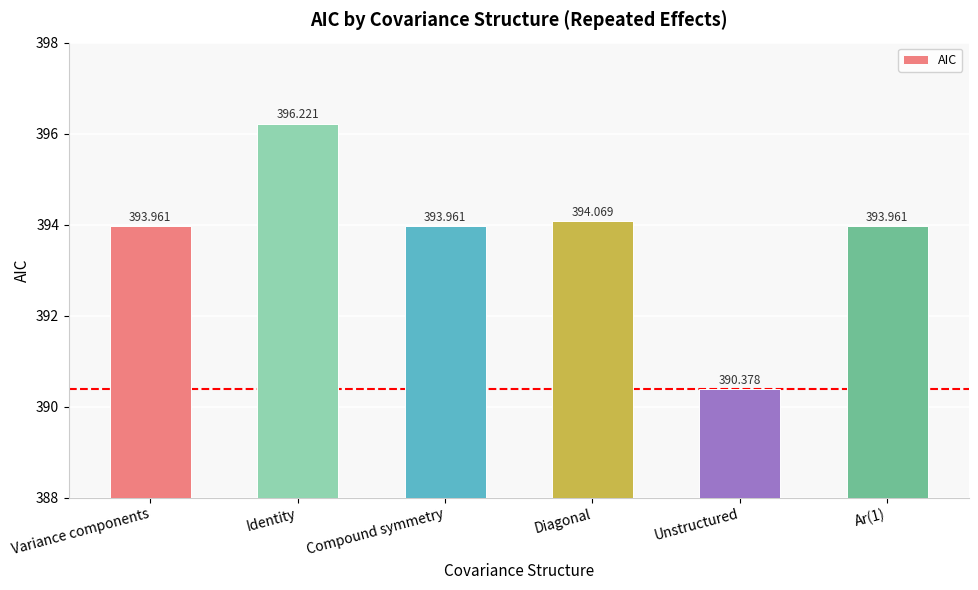

How many bars are there in total?

6